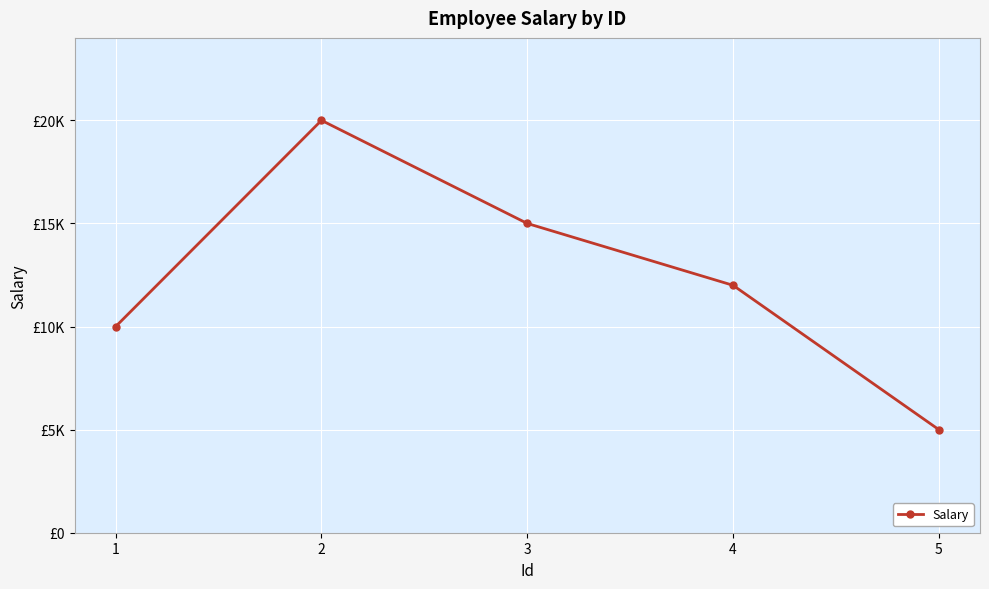

What is the smallest value displayed?

5000